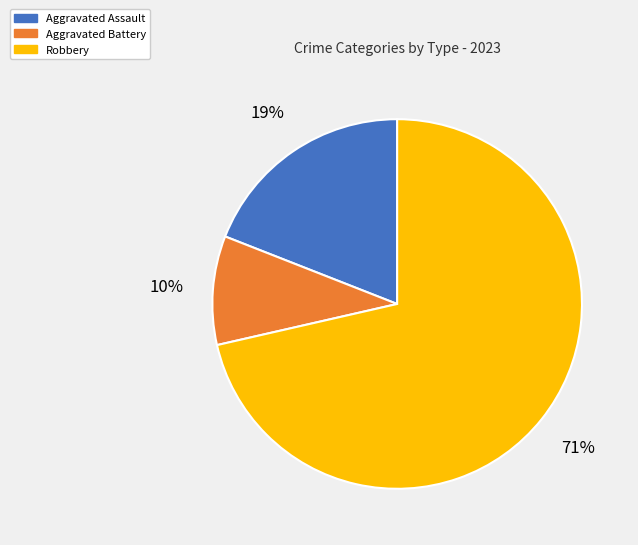

Which category has the biggest portion of the pie?

Robbery